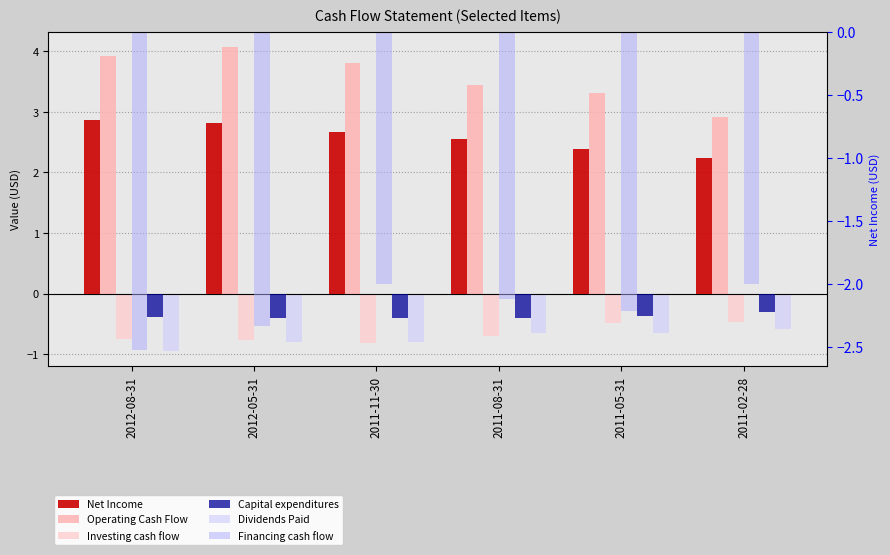

What is the label of the 5th bar from the left?

2011-05-31